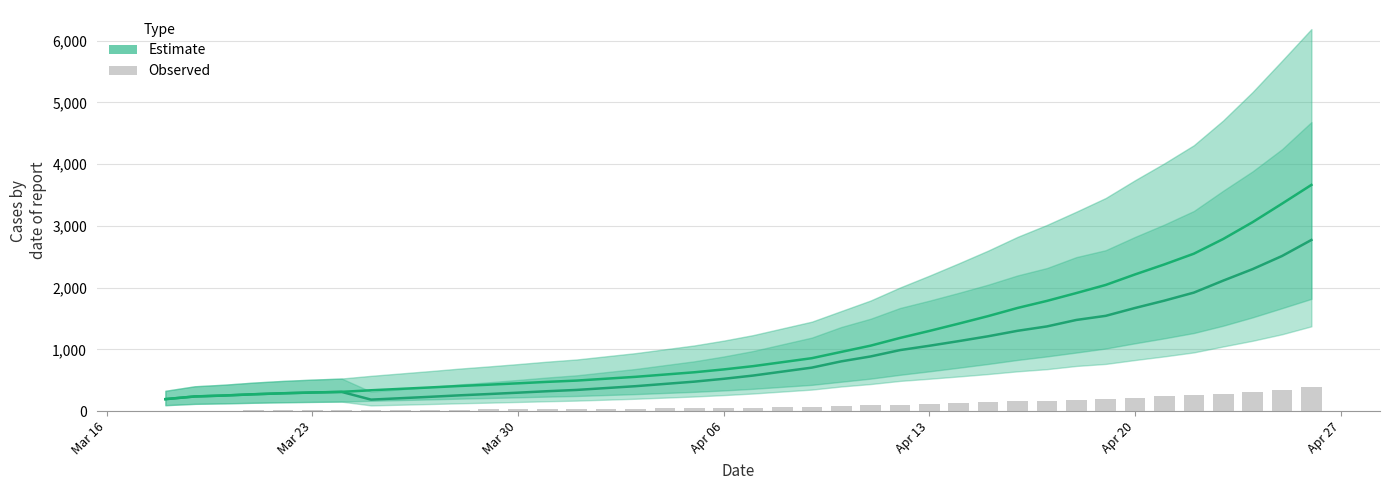

Is it true that Observed (positive7) equals 17.6 at 11?

False